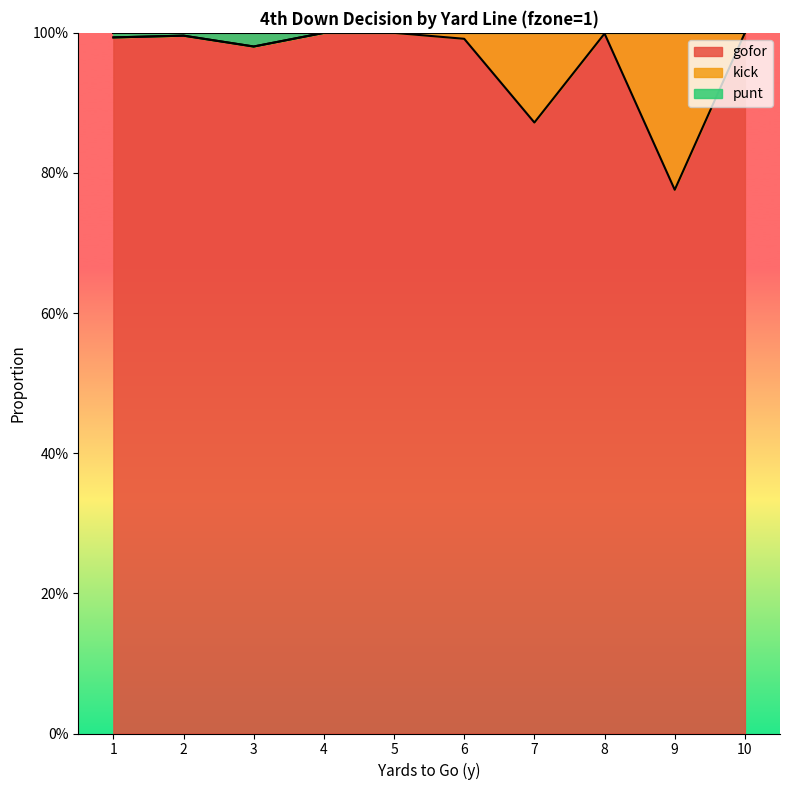

What are all the series names shown in the legend?

gofor, kick, punt